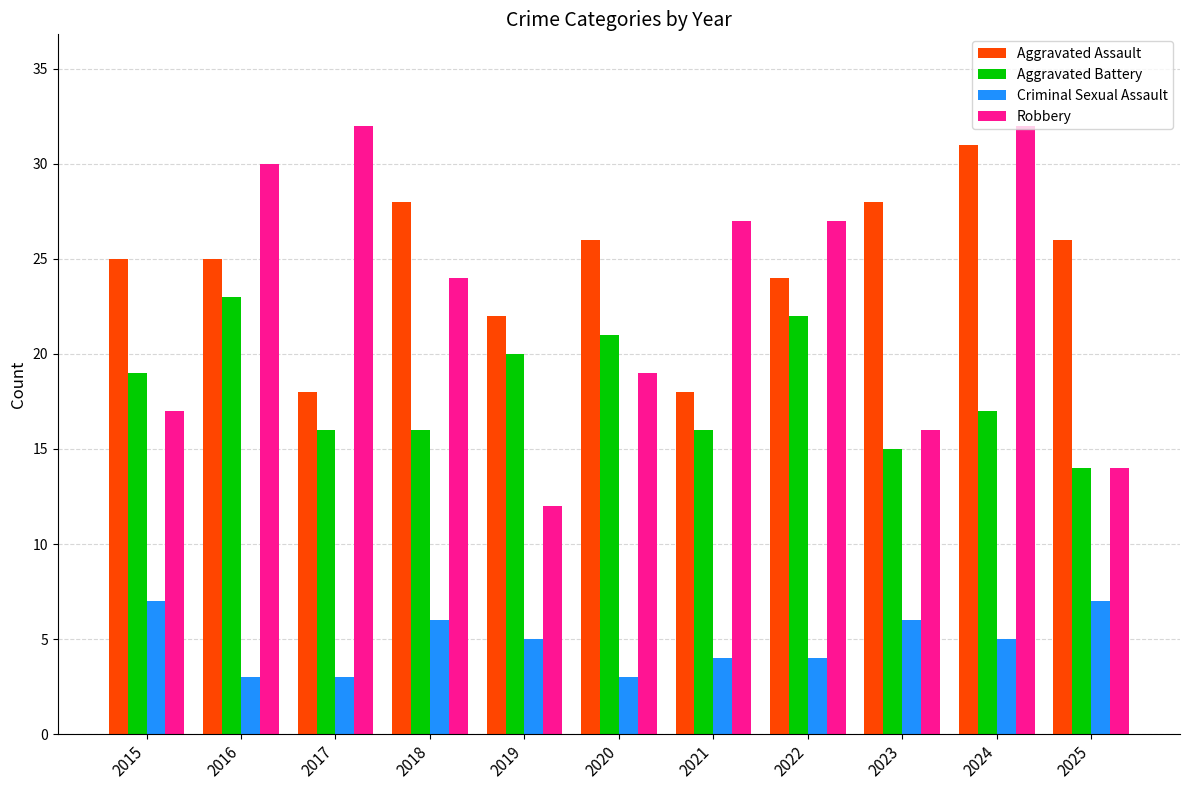

What is the difference between the maximum and minimum values in the Aggravated Assault series?

13